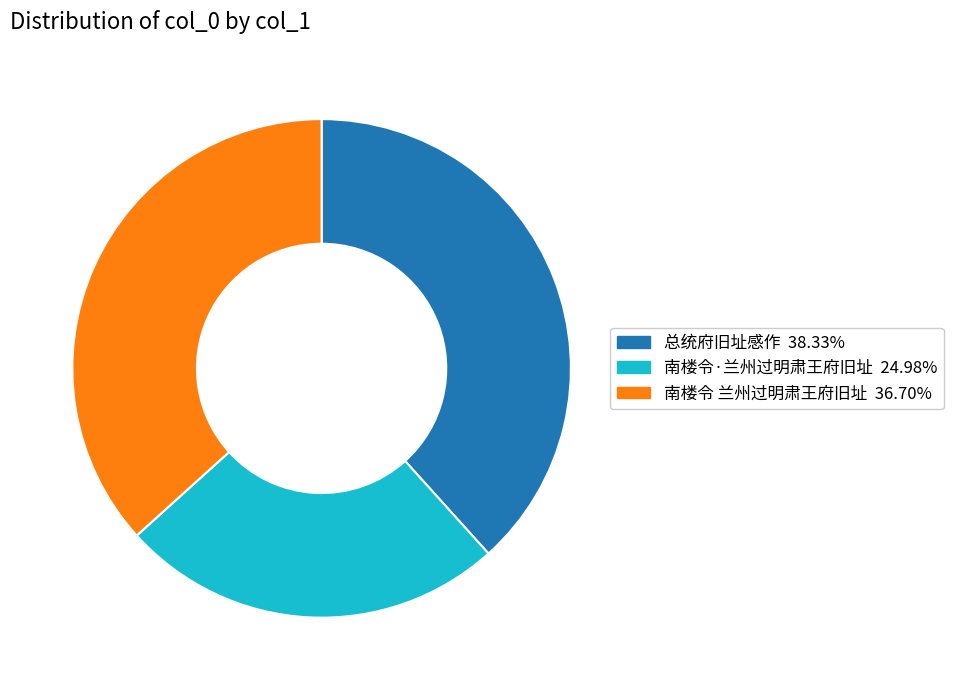

Does 南楼令·兰州过明肃王府旧址 represent more than half of the total?

No